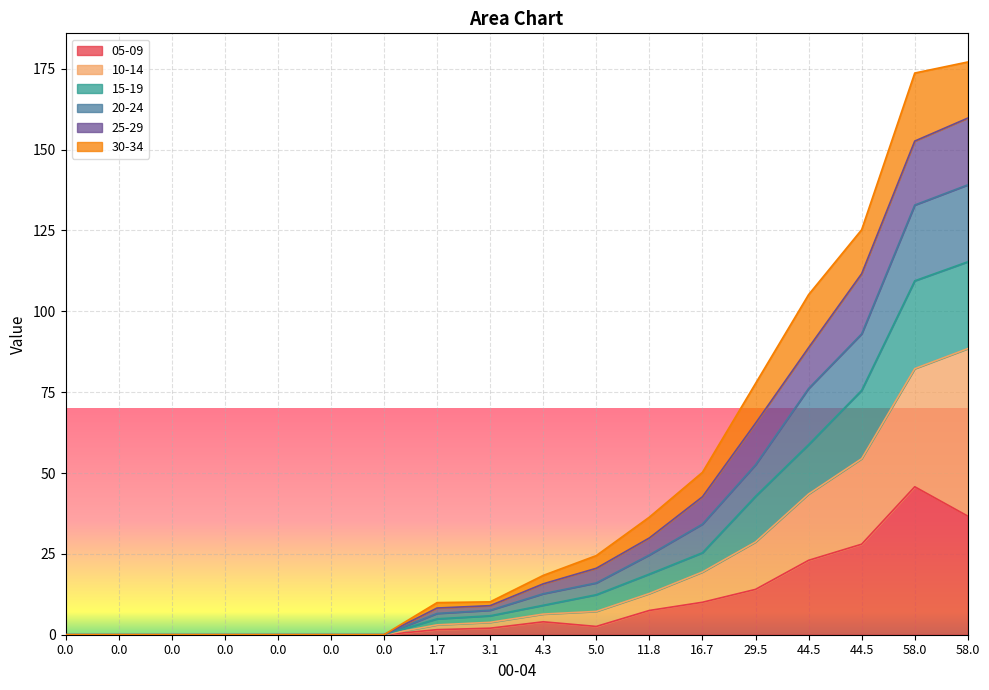

True or false: 05-09 and 10-14 cross at least once.

False